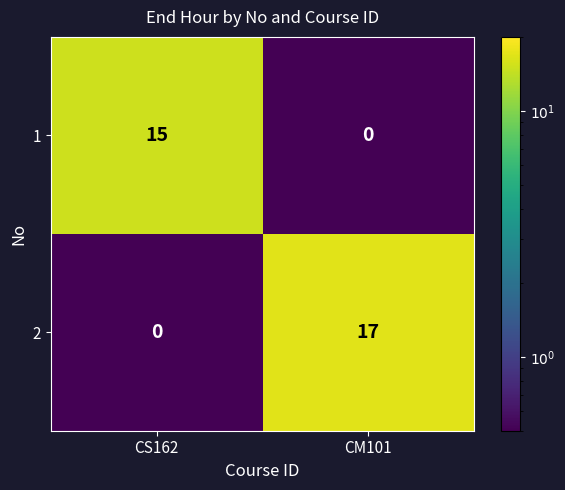

How many distinct data groups are displayed?

2